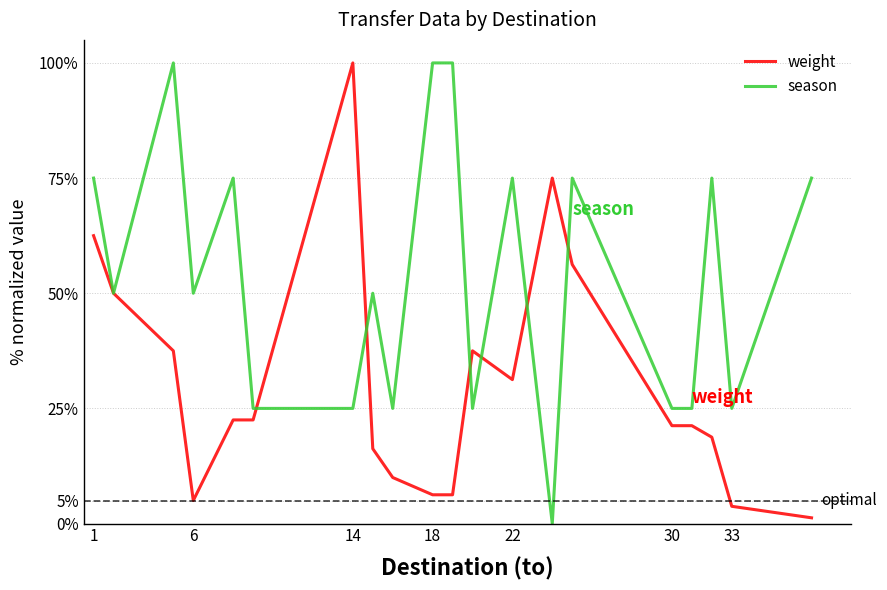

Which series has the largest total across all categories?

season